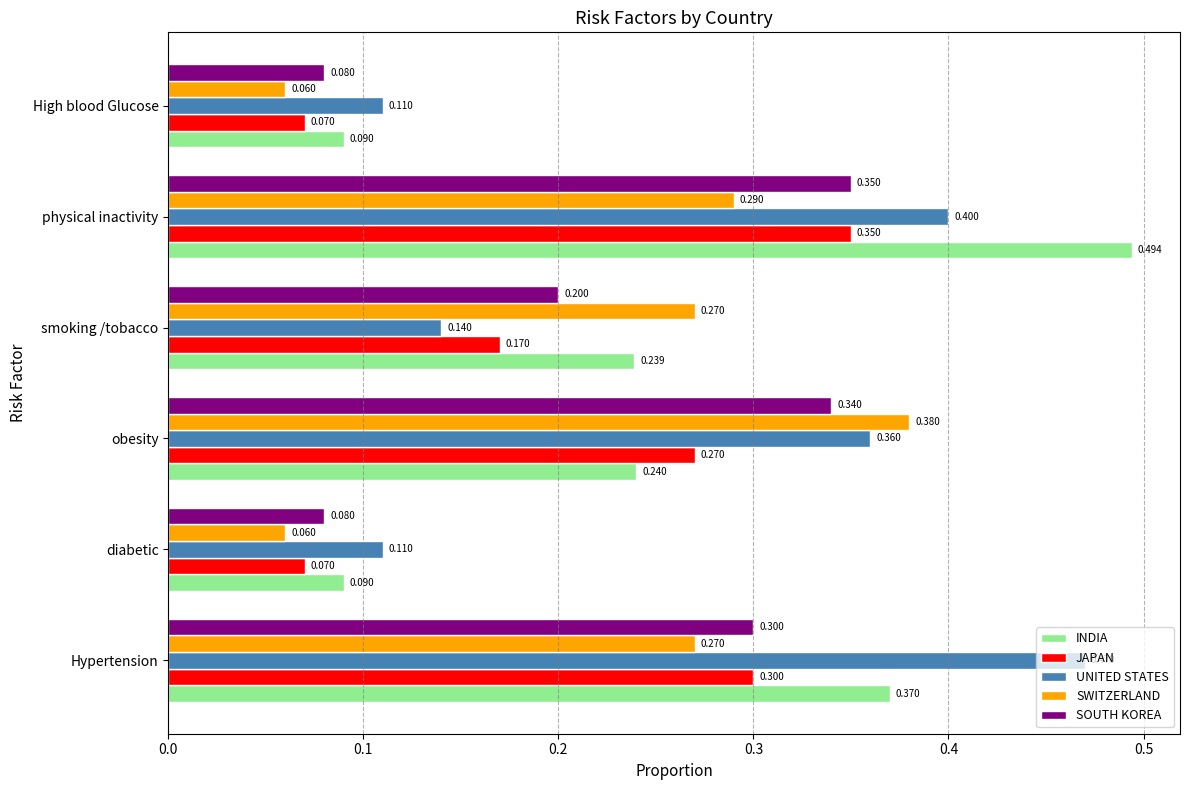

Which label corresponds to the largest value in the chart?

physical inactivity